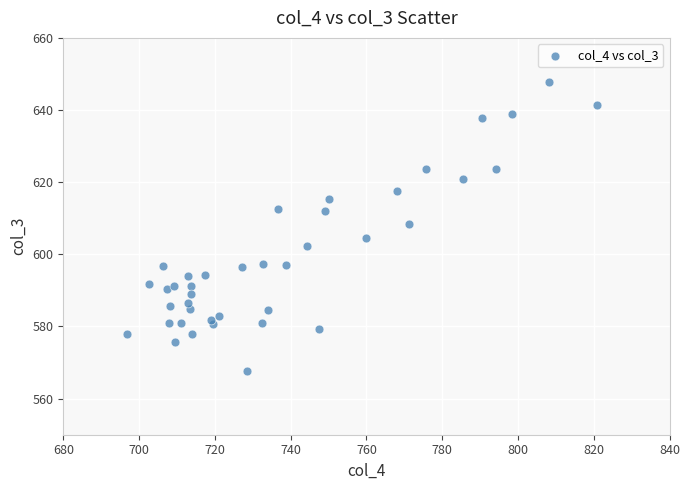

What is the range of X values (max minus min)?

124.0